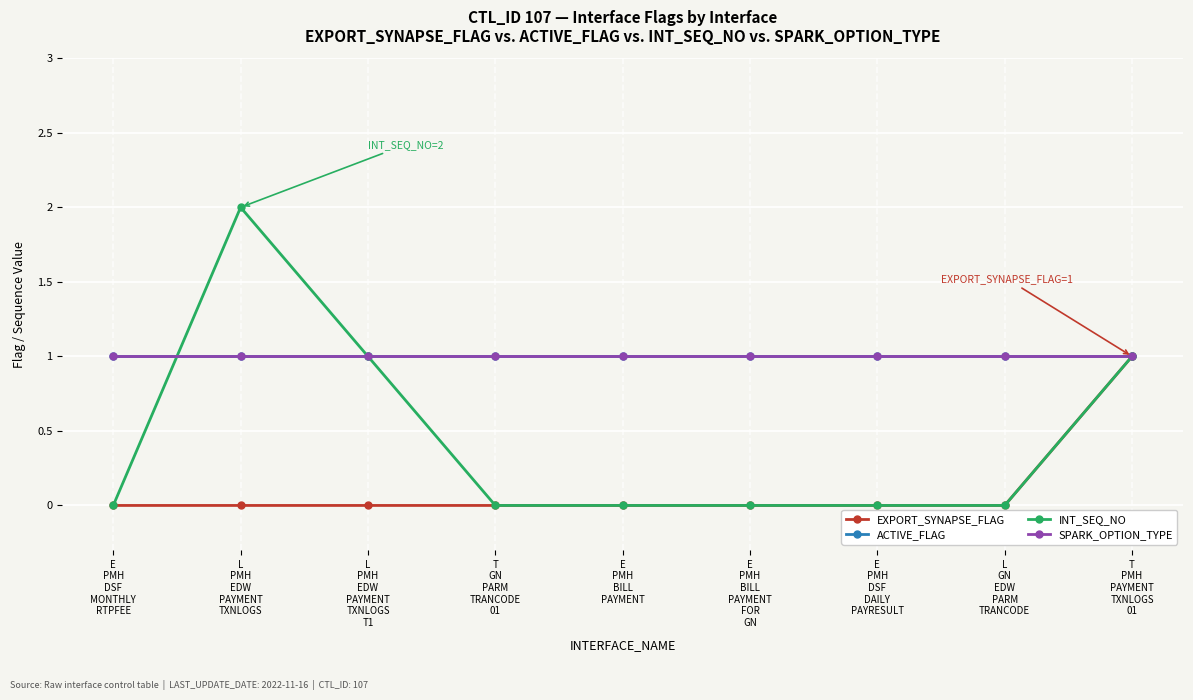

True or false: ACTIVE_FLAG and INT_SEQ_NO intersect in this chart.

True